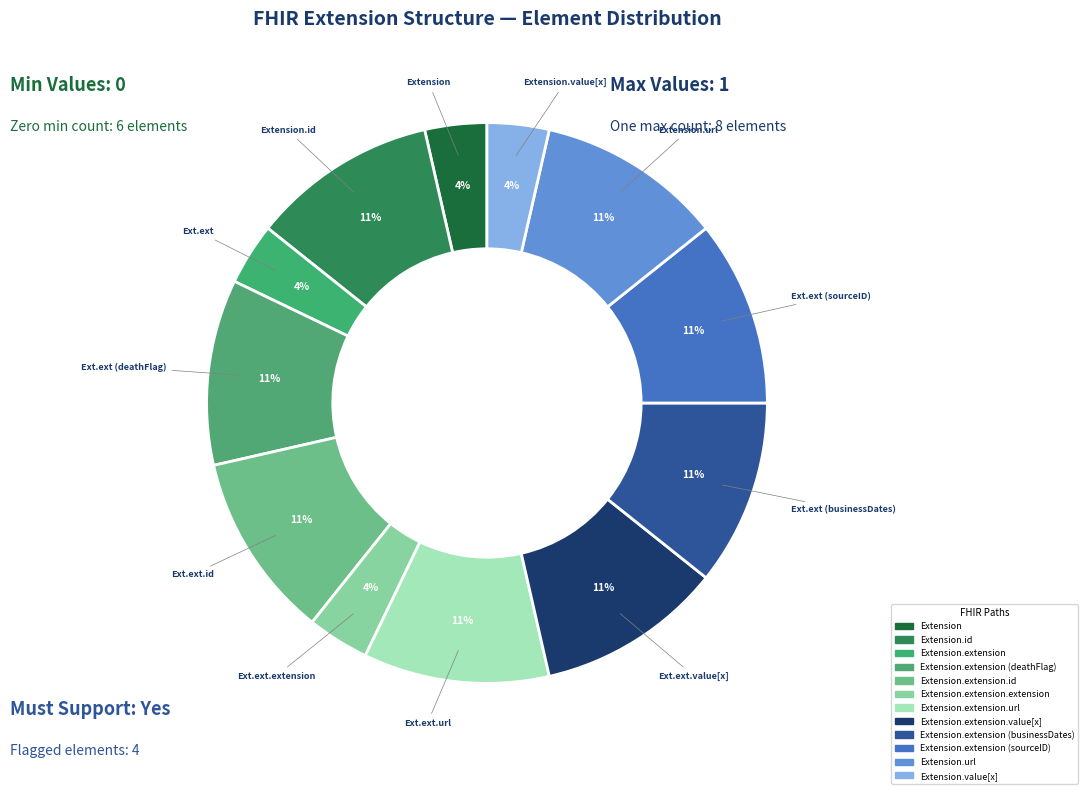

How many slices are in this pie chart?

12